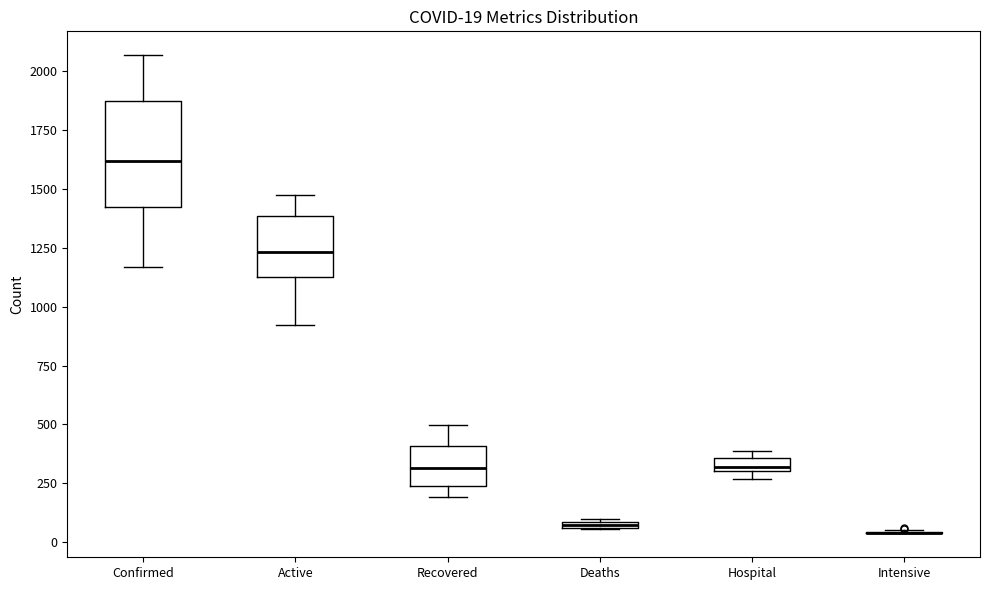

Comparing the boxes themselves (not the whiskers), which one is the tallest?

Confirmed